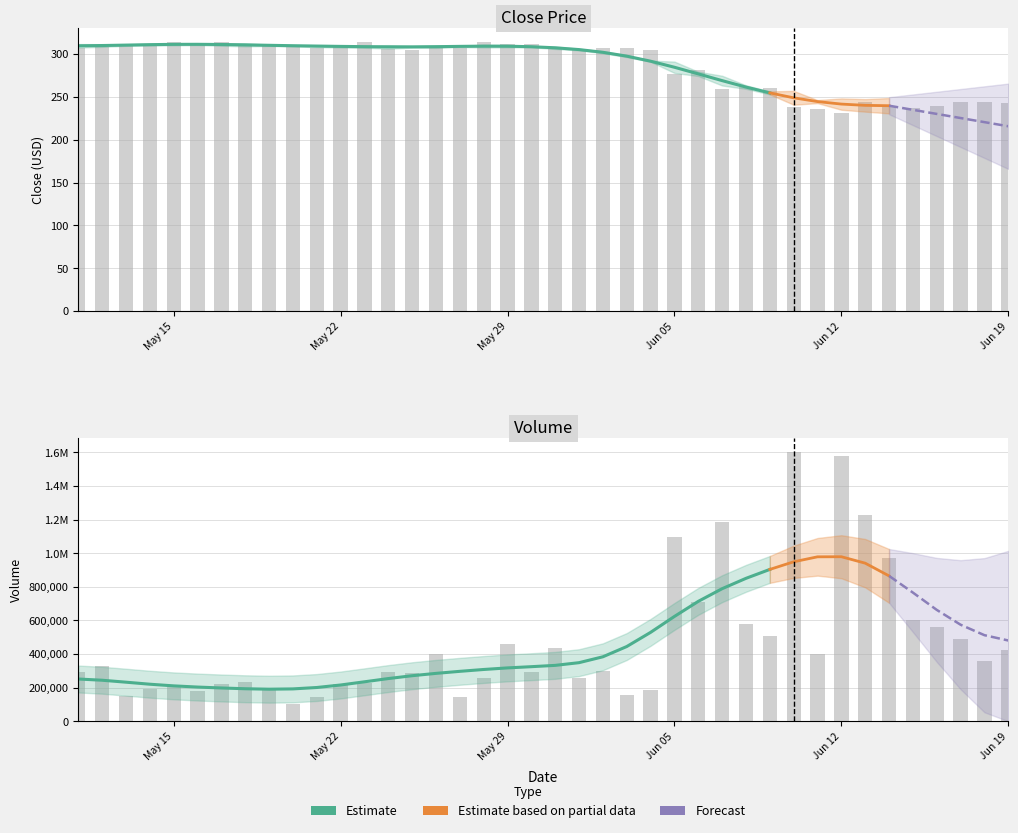

List the series in order of their overall mean, highest first.

volume (raw), close (raw)